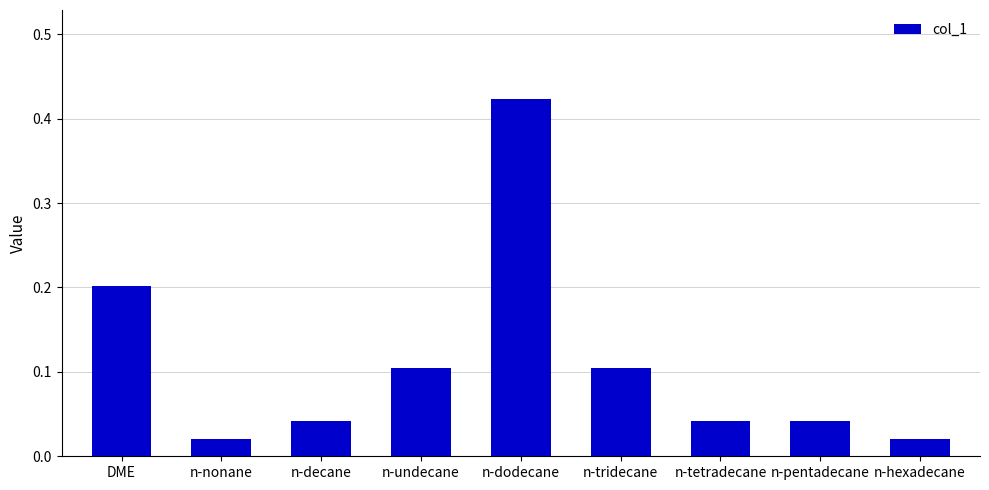

What is the sum of the values at n-tetradecane and n-nonane?

0.1